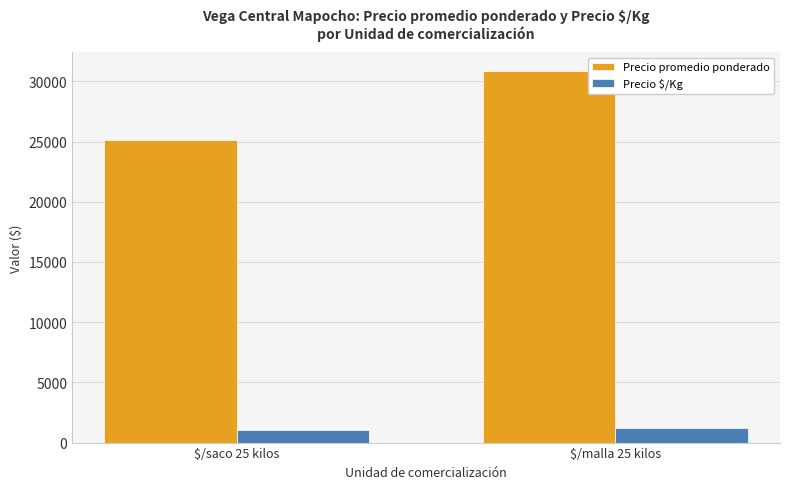

How many bars are there in total?

4